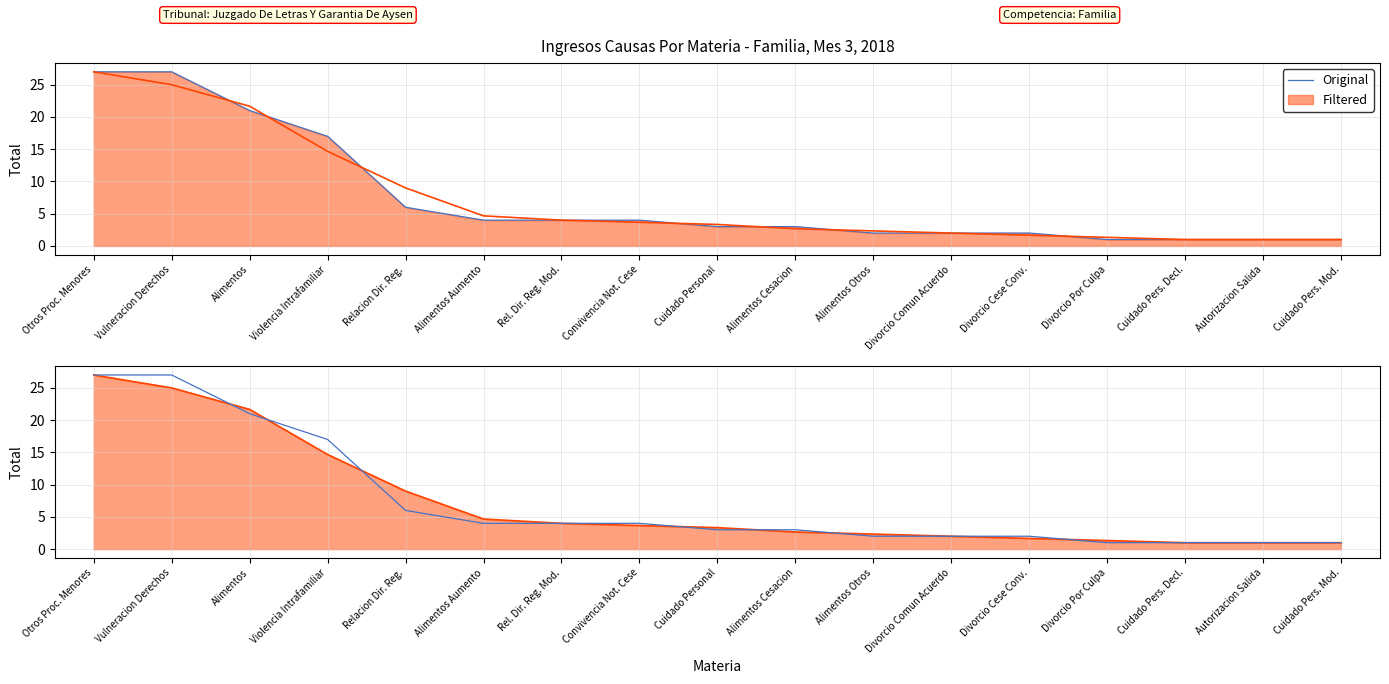

Which series has the largest range (max minus min)?

Original